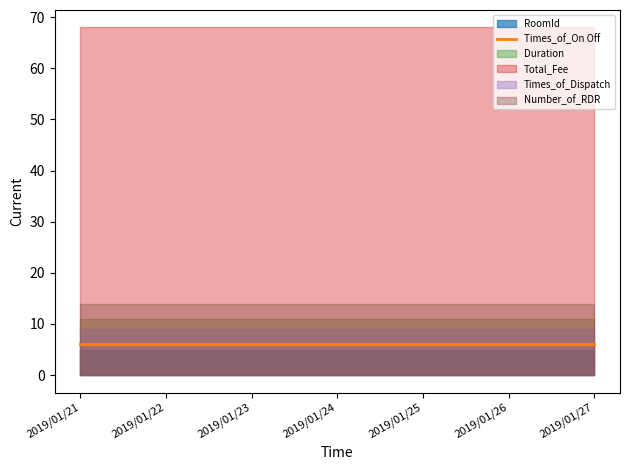

What is the lowest value of the Number_of_RDR series?

14